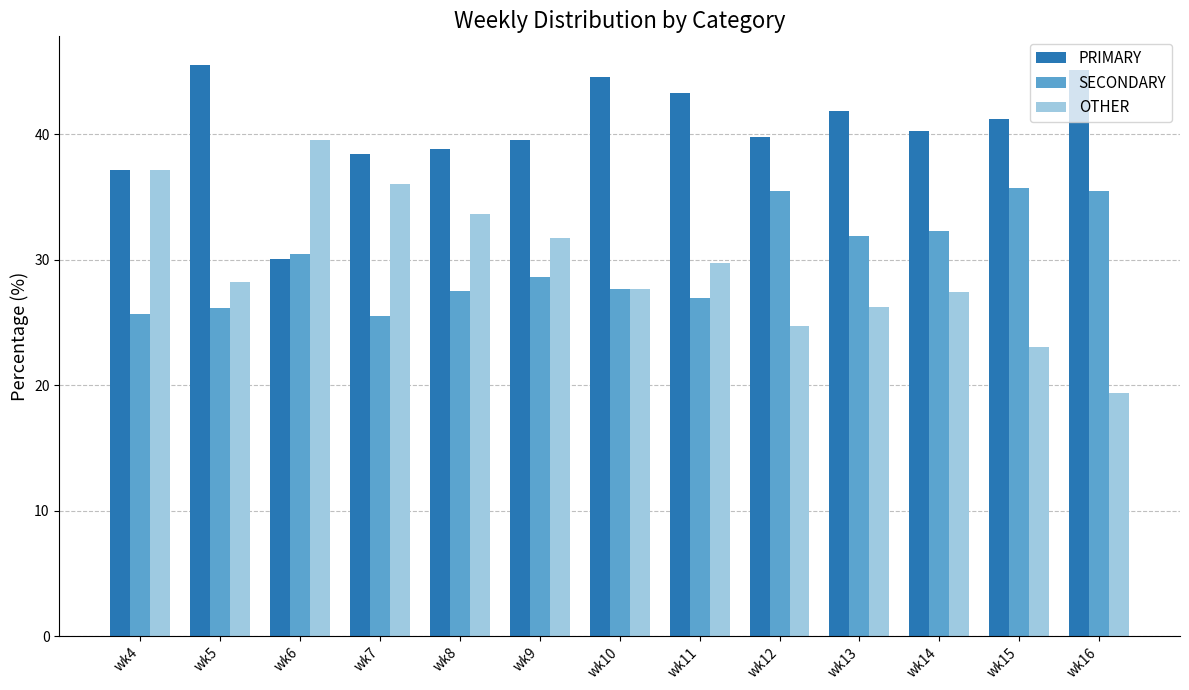

What is the value of the PRIMARY bar at the 1st from the left?

37.1